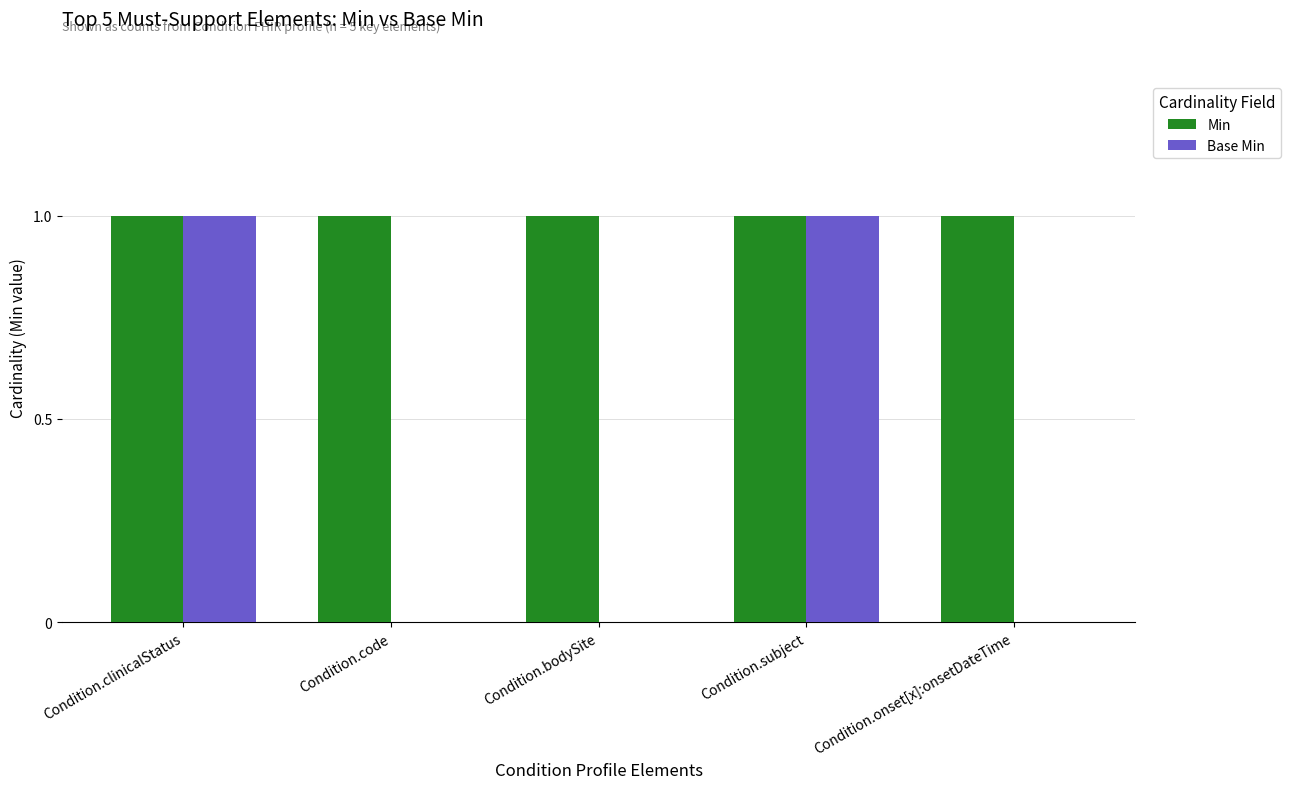

Is it true that Min equals 2 at Condition.clinicalStatus?

False